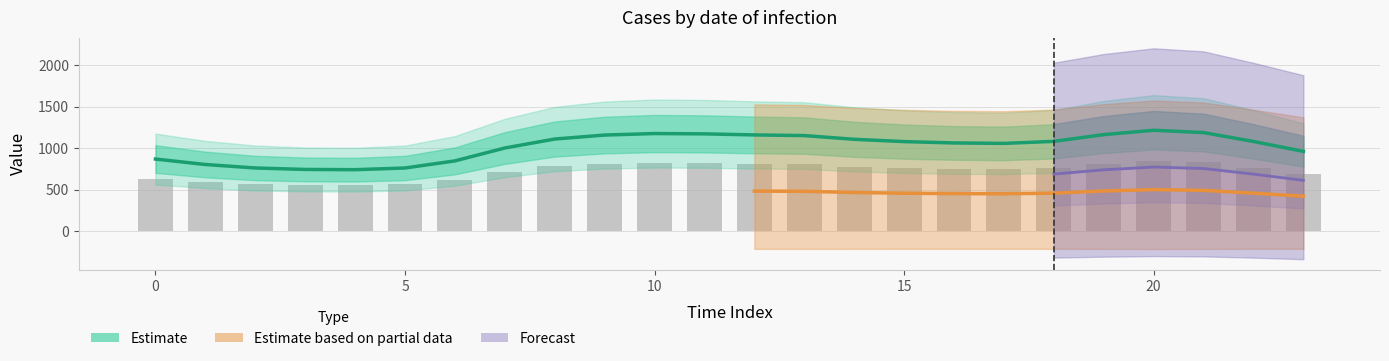

What is the label of the 23rd bar from the left?

22